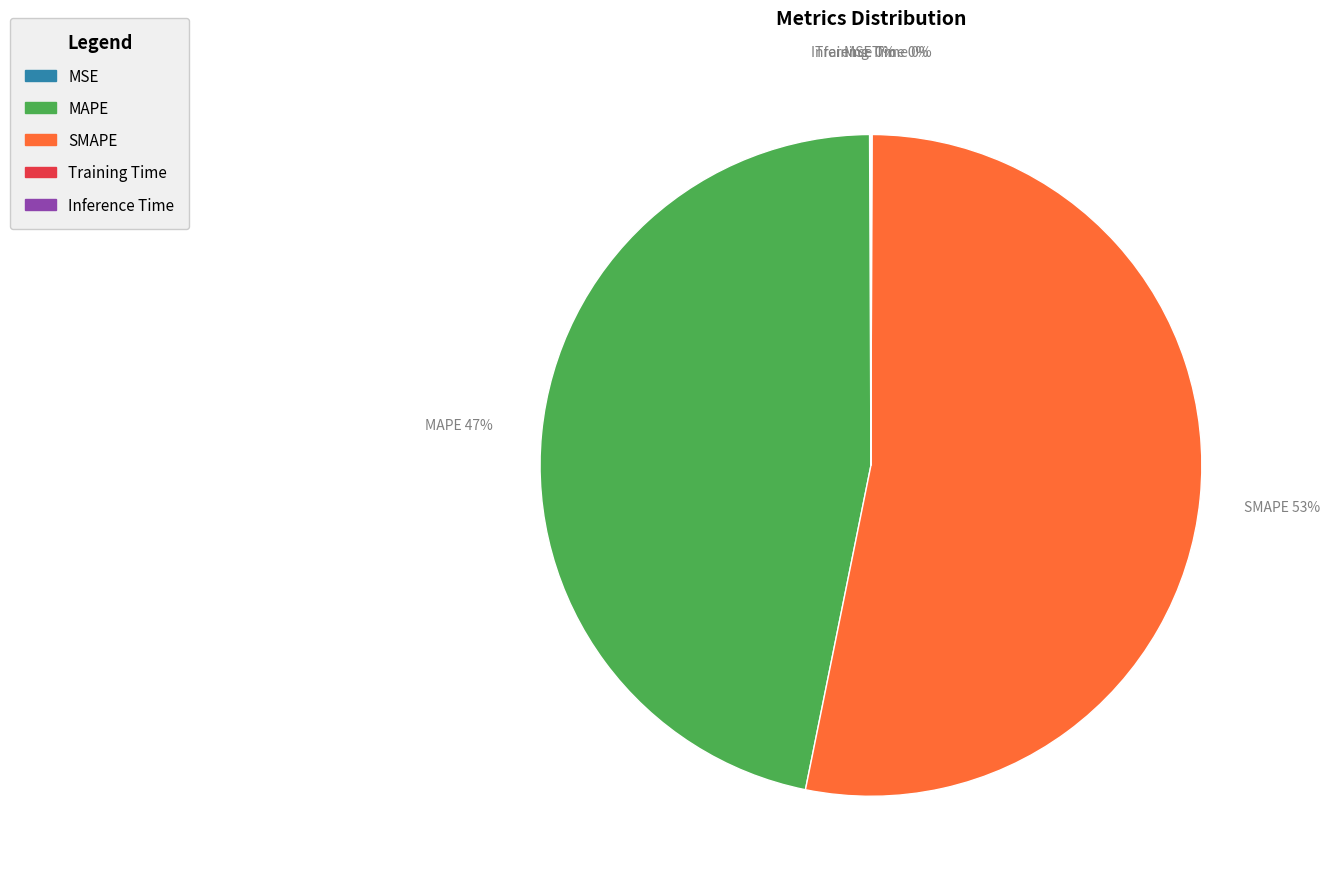

Is it true that SMAPE is 63% of the pie?

False